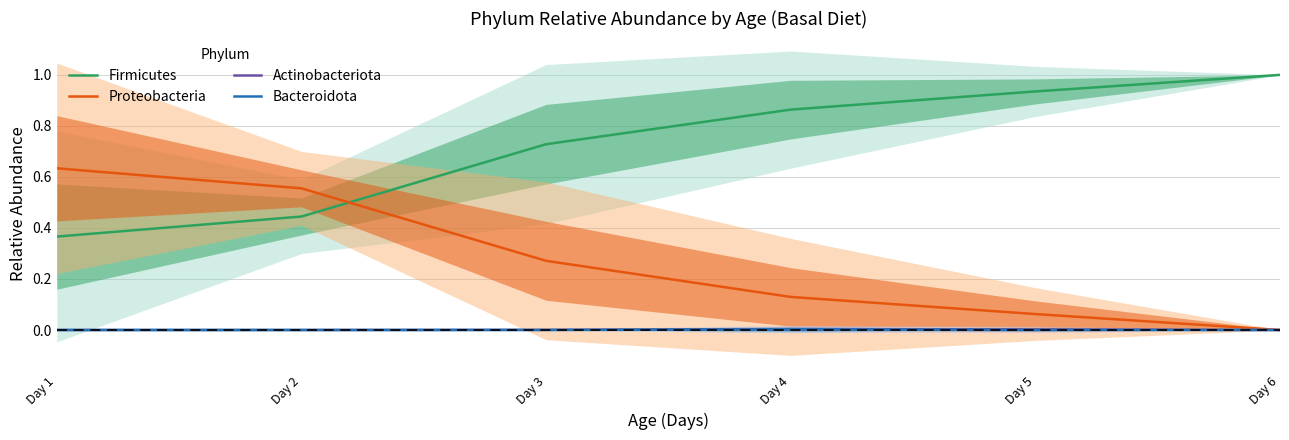

How many categories are shown in the chart?

6